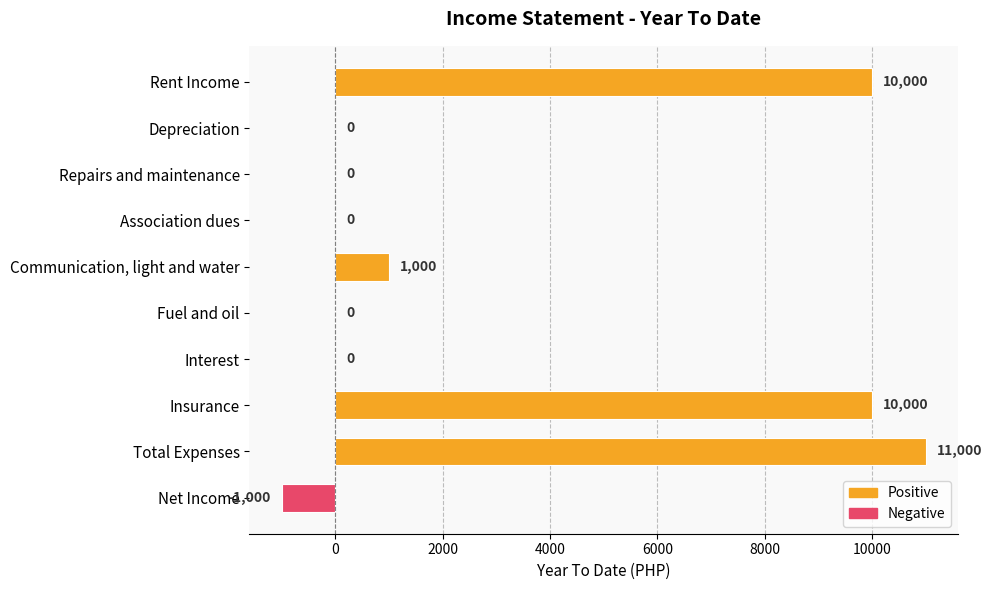

Which category has the highest value across all series?

Total Expenses